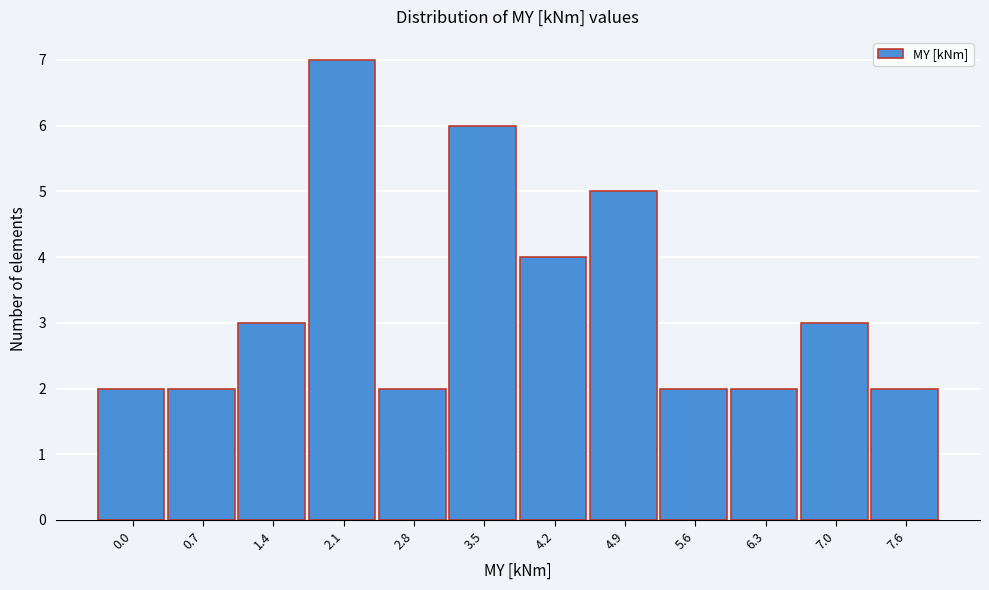

Reading right to left, extract all data points from this chart.

7.6=2	7.0=3	6.3=2	5.6=2	4.9=5	4.2=4	3.5=6	2.8=2	2.1=7	1.4=3	0.7=2	0.0=2